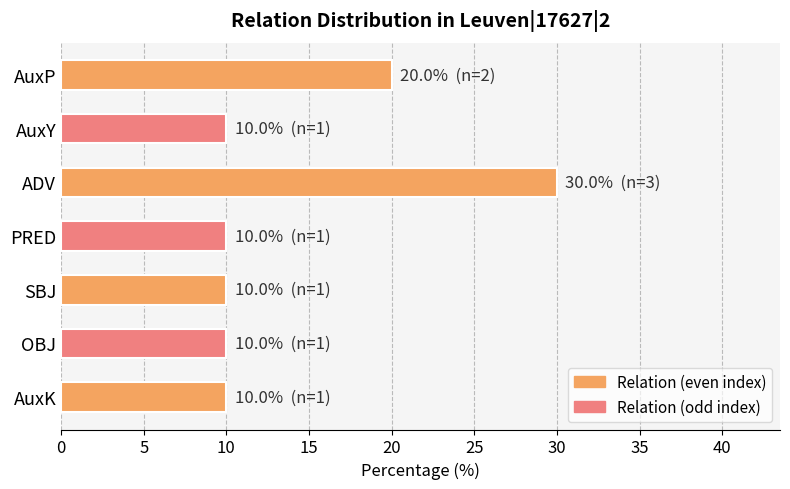

What is the label of the 6th bar from the bottom?

AuxY